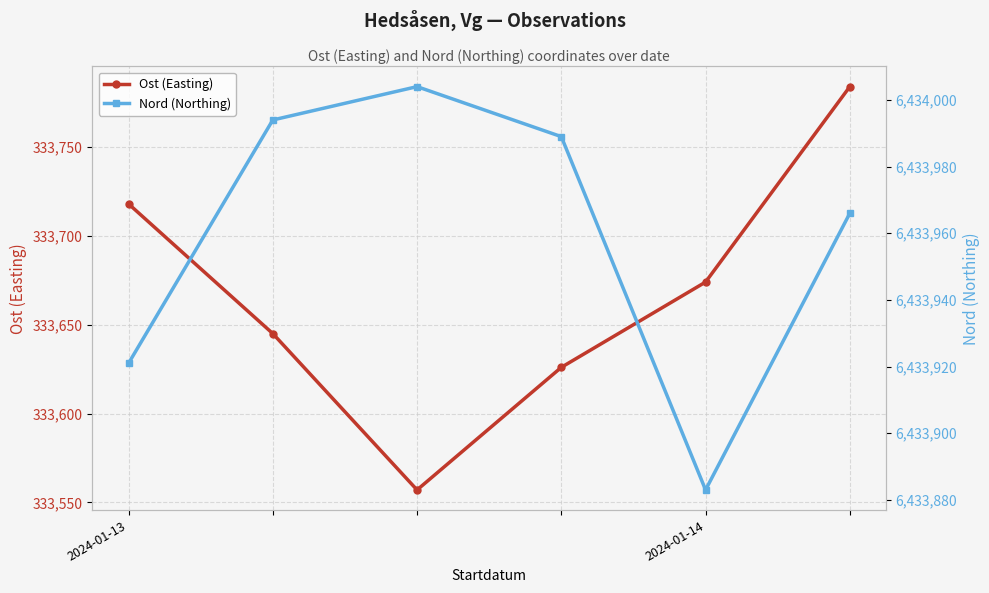

List the series in order of their overall mean, lowest first.

Ost (Easting), Nord (Northing)